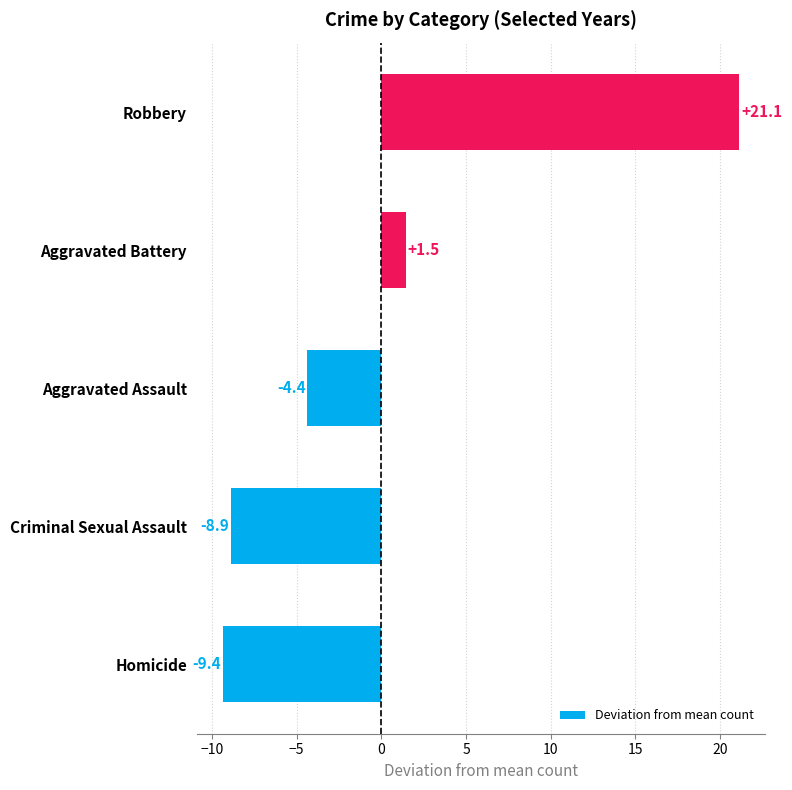

List the labels in order of value, largest first.

Robbery, Aggravated Battery, Aggravated Assault, Criminal Sexual Assault, Homicide